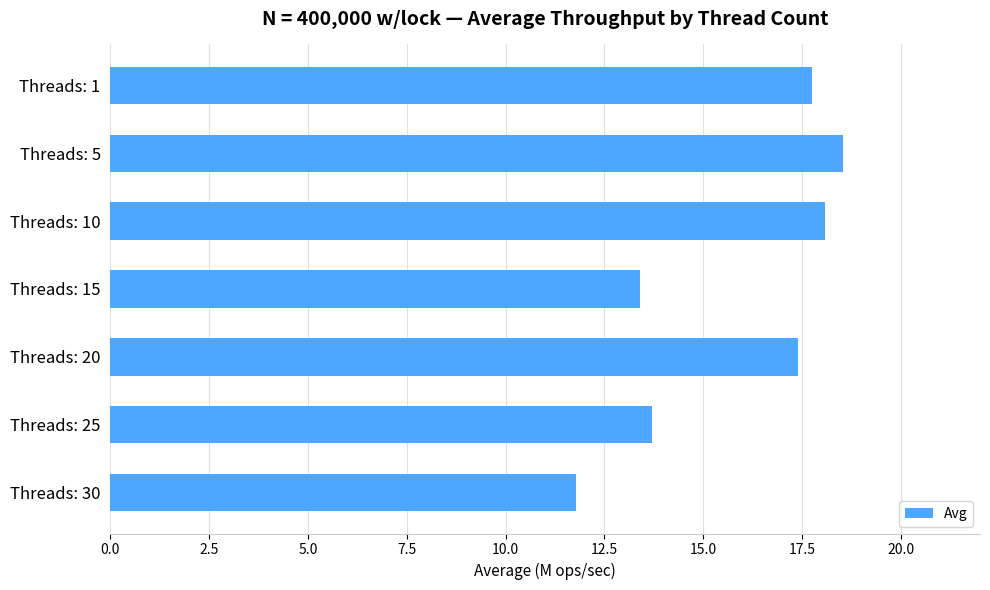

Does the chart contain any negative values?

No